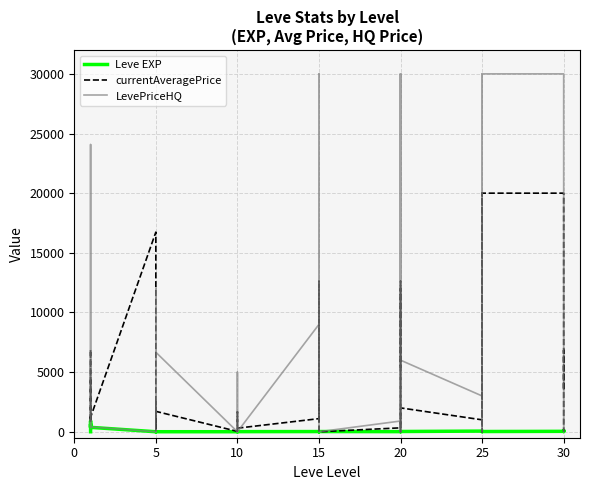

Which series has the largest total across all categories?

LevePriceHQ